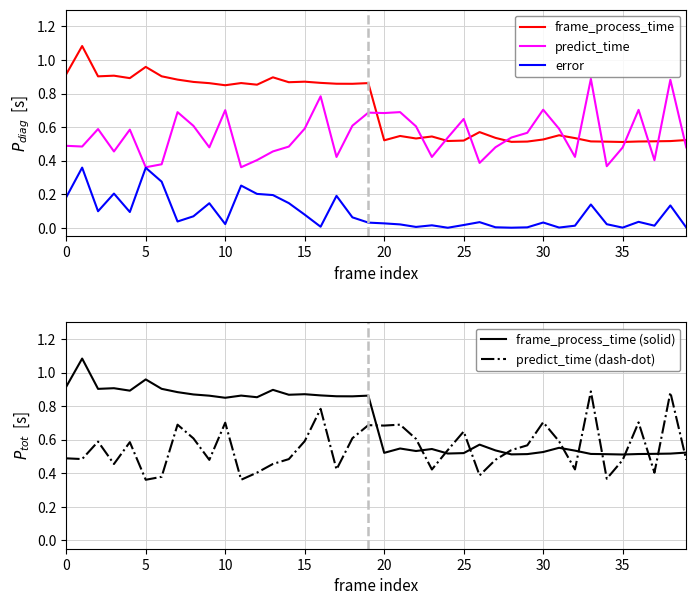

The value of error at 16 is 0.0. True or false?

False